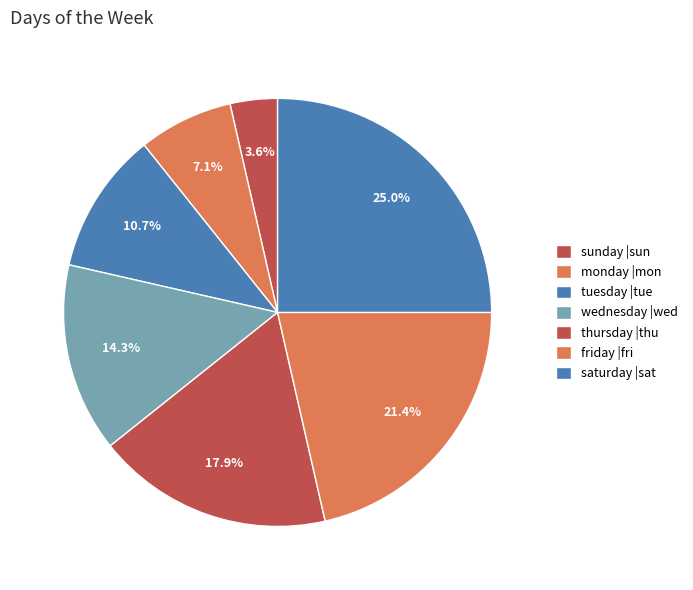

Does any single category account for the majority?

No